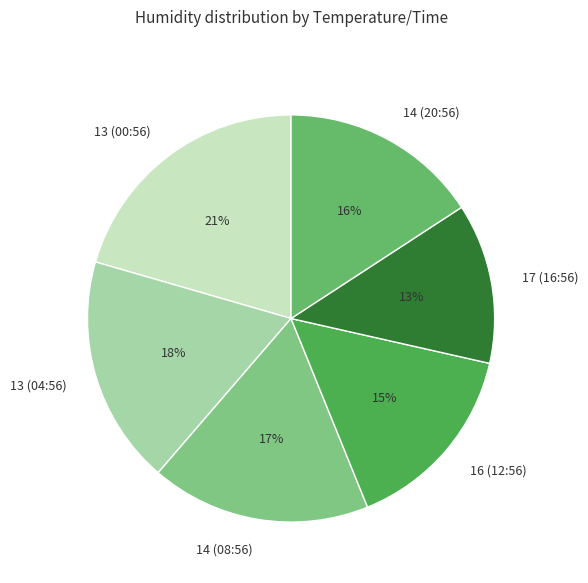

To the nearest percent, what percentage of the pie is 17 (16:56)?

13%